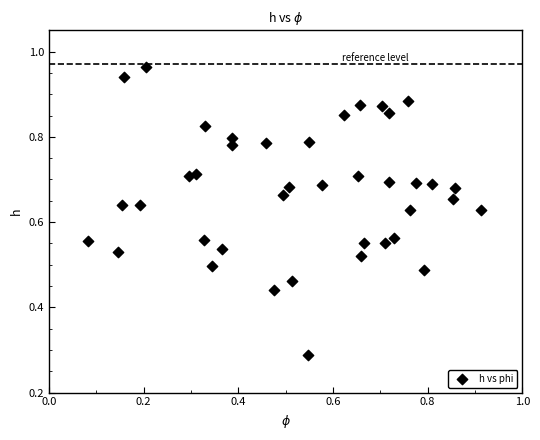

How many data points are displayed?

40